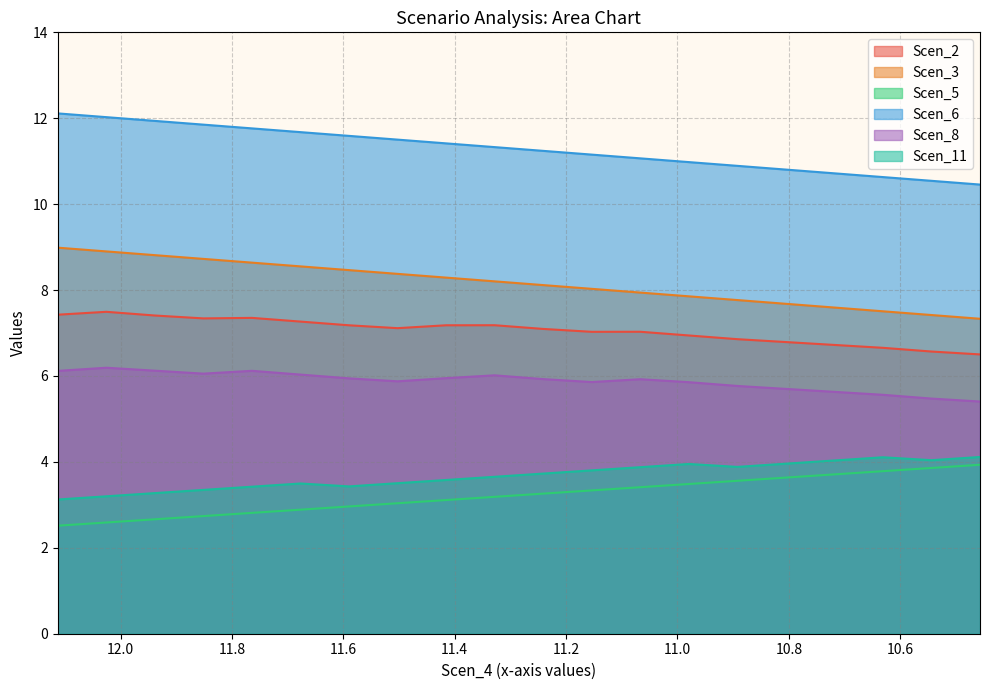

Which category has the highest value in the Scen_5 series?

10.456675709419573